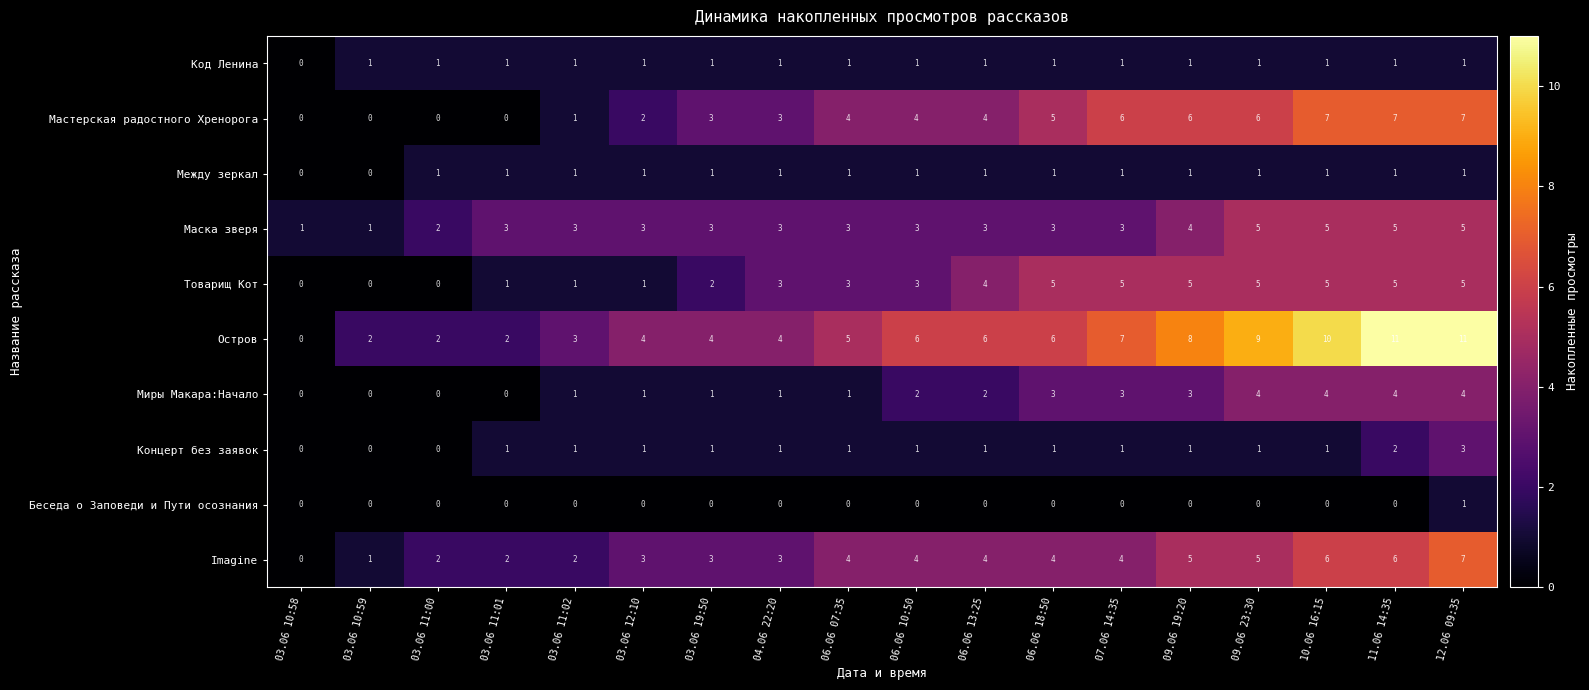

What is the total value across all series at 03.06 12:10?

17